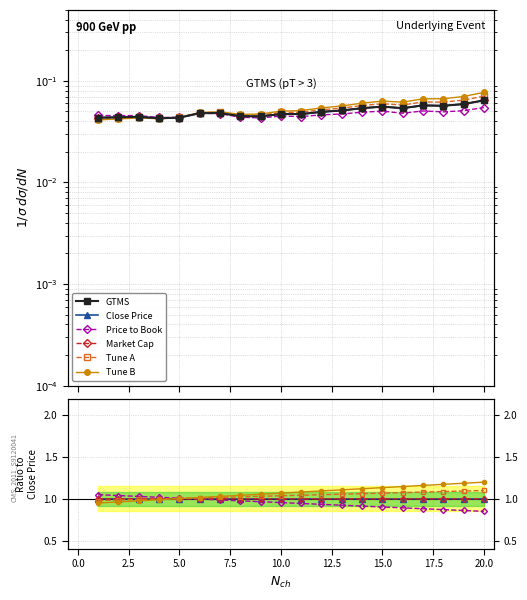

How many data points in Tune A are above 1?

16